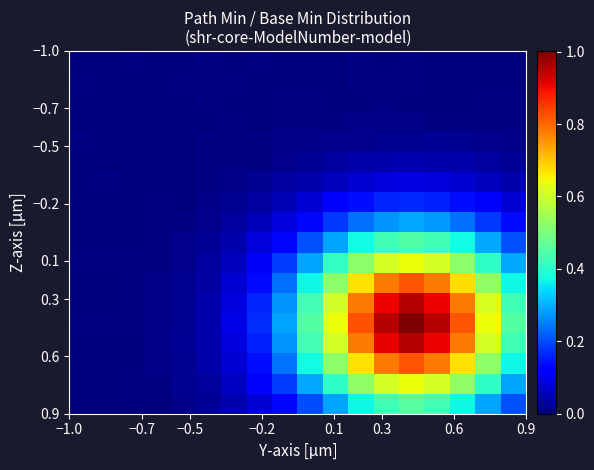

How many data points does each series have?

18